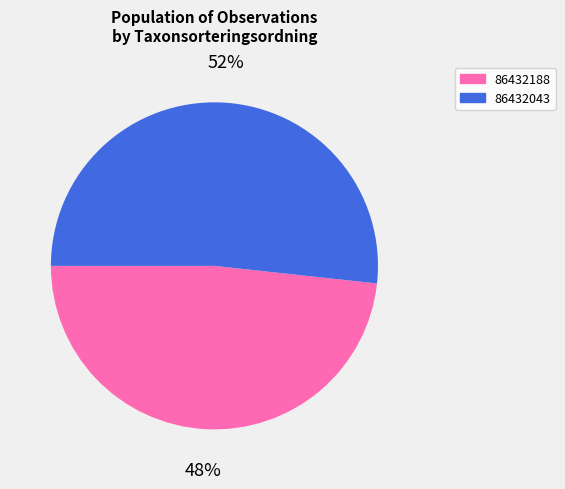

Rank the categories by value from highest to lowest.

86432043, 86432188